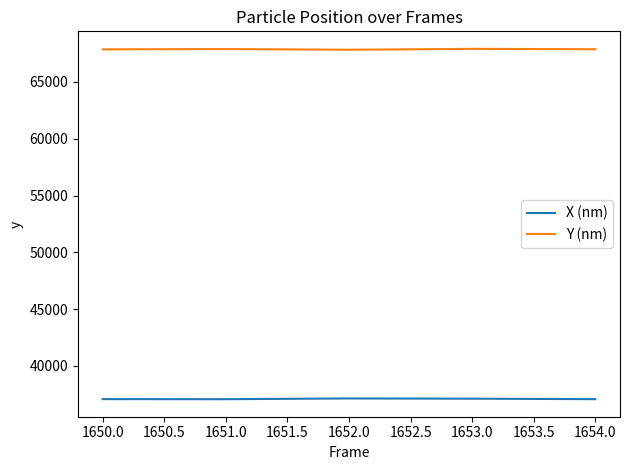

Rank the series by their average value, from lowest to highest.

X (nm), Y (nm)